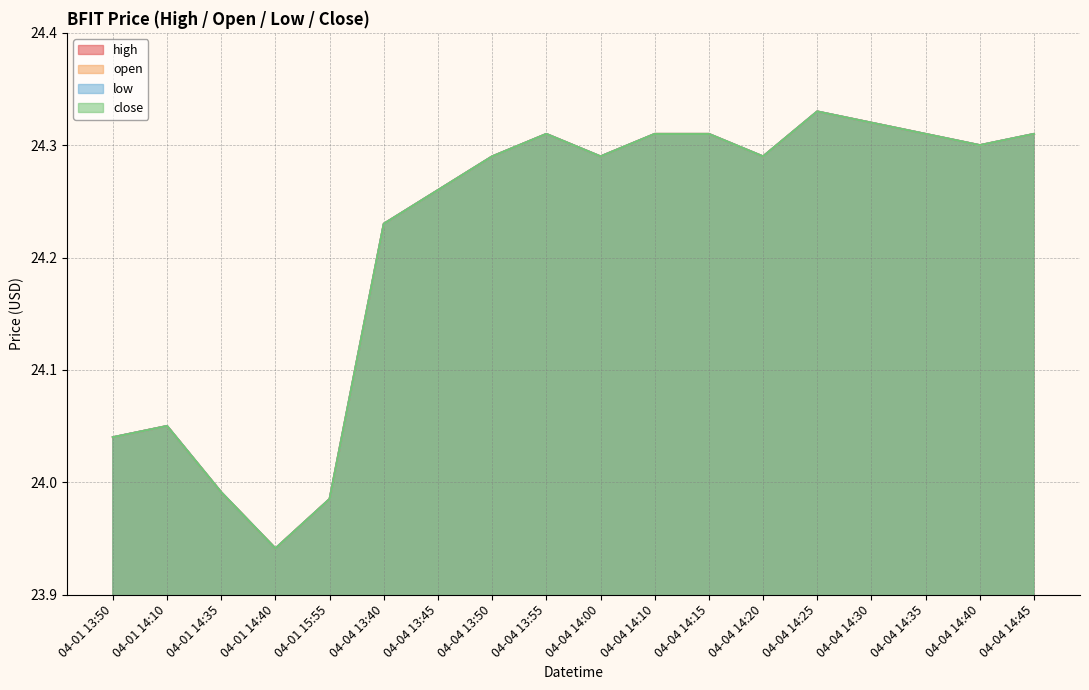

How many series are shown in this chart?

4